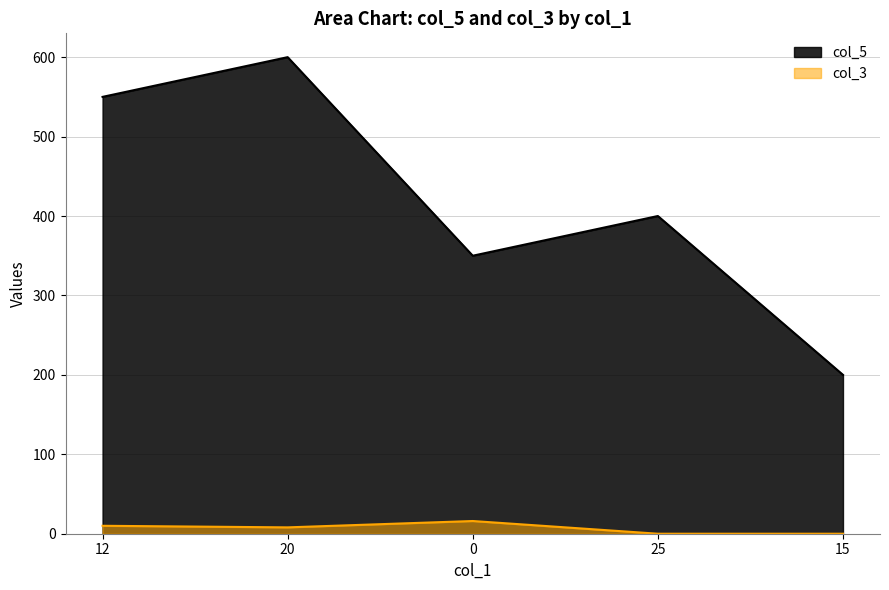

True or false: col_5 has a value of 113 at 15.

False